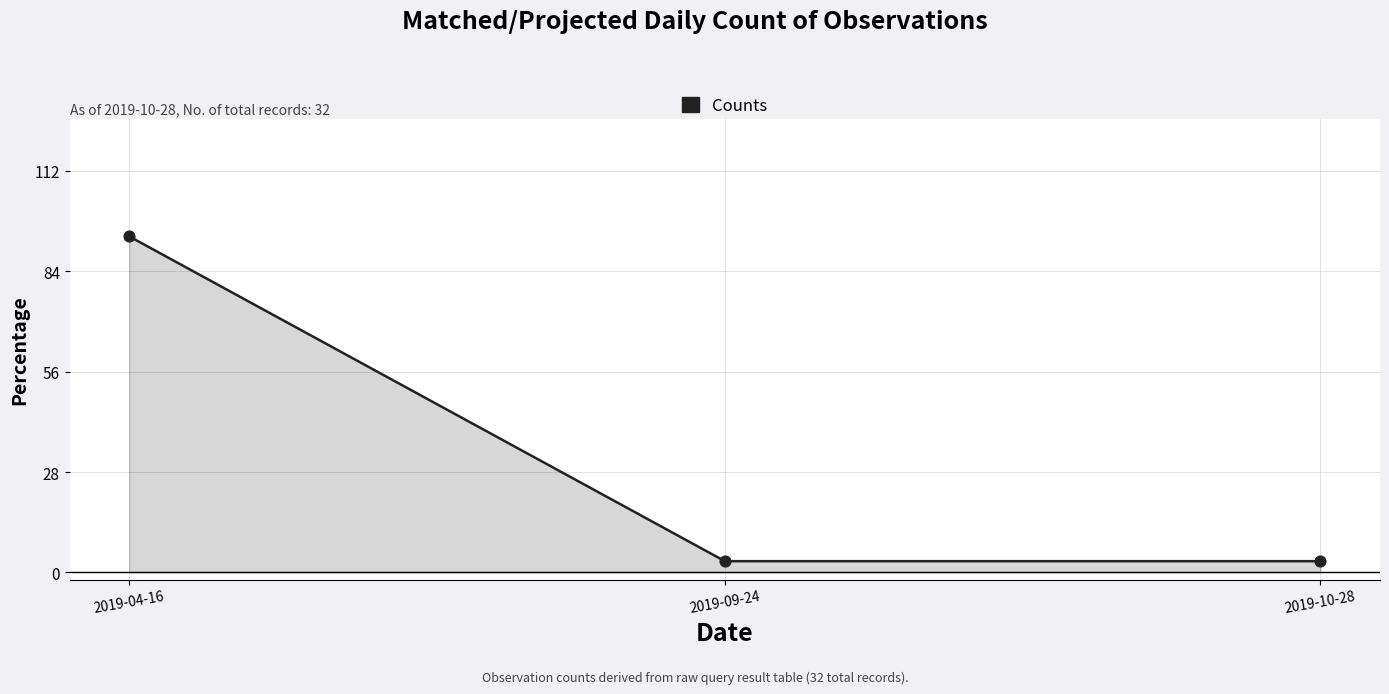

What is the change in value from 2019-04-16 to 2019-10-28?

-90.6